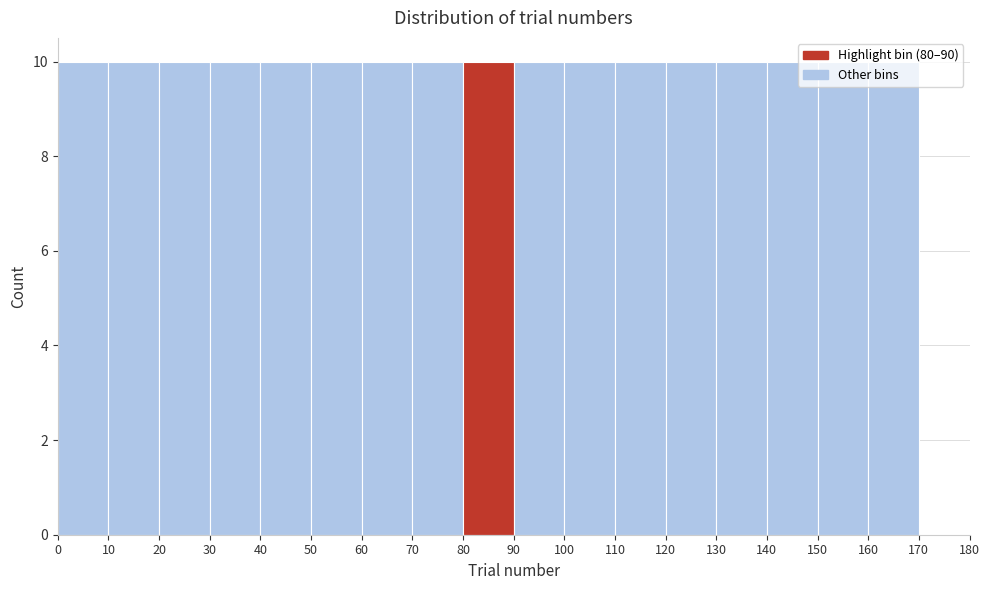

What is the height of the bar covering 90 to 100 on the x-axis? The values are not printed on the chart, so give them approximately, as read against the axis.

10